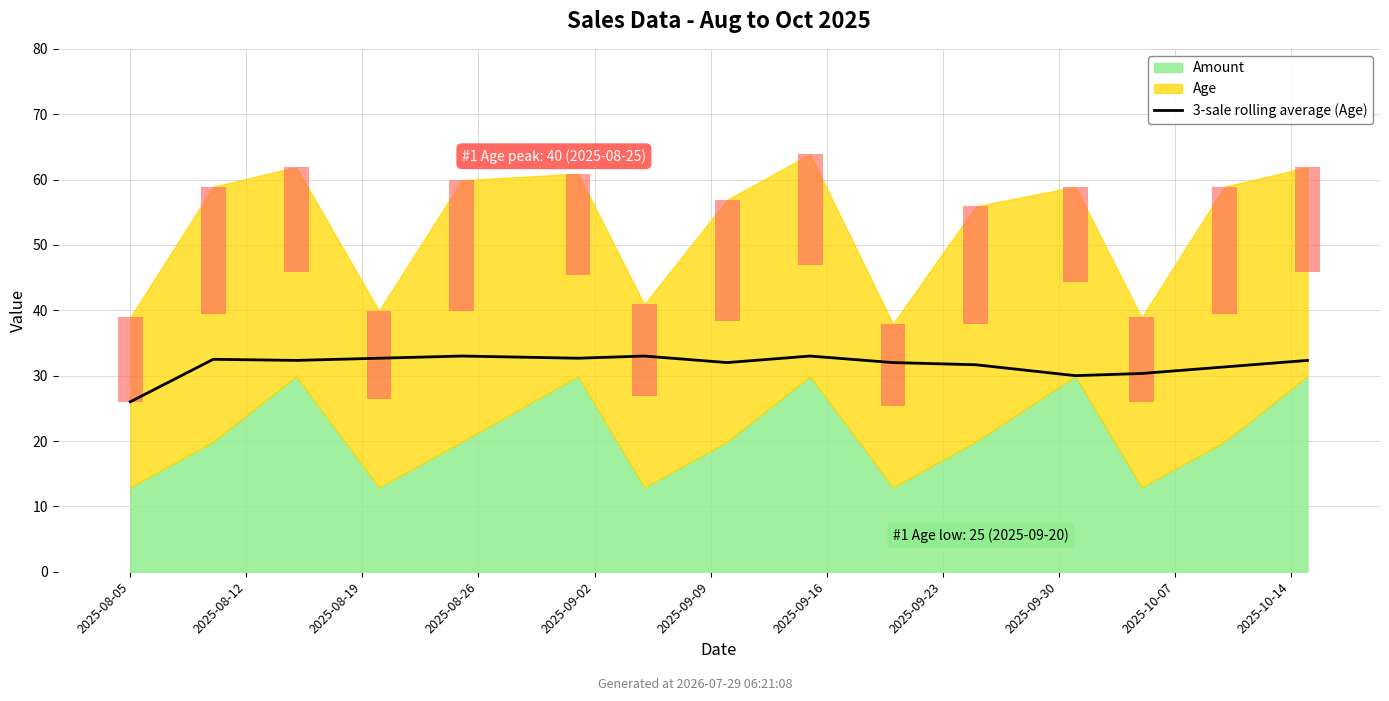

The value at 2025-10-07 is 10.3. True or false?

False